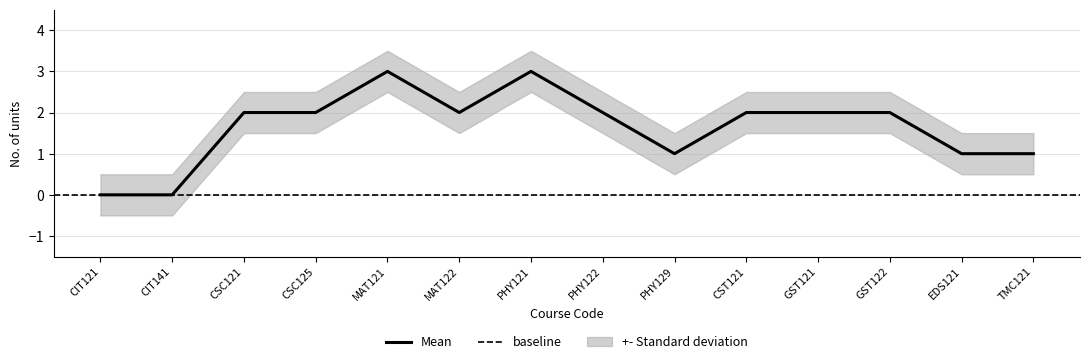

What is the value of the 8th point from the left?

2